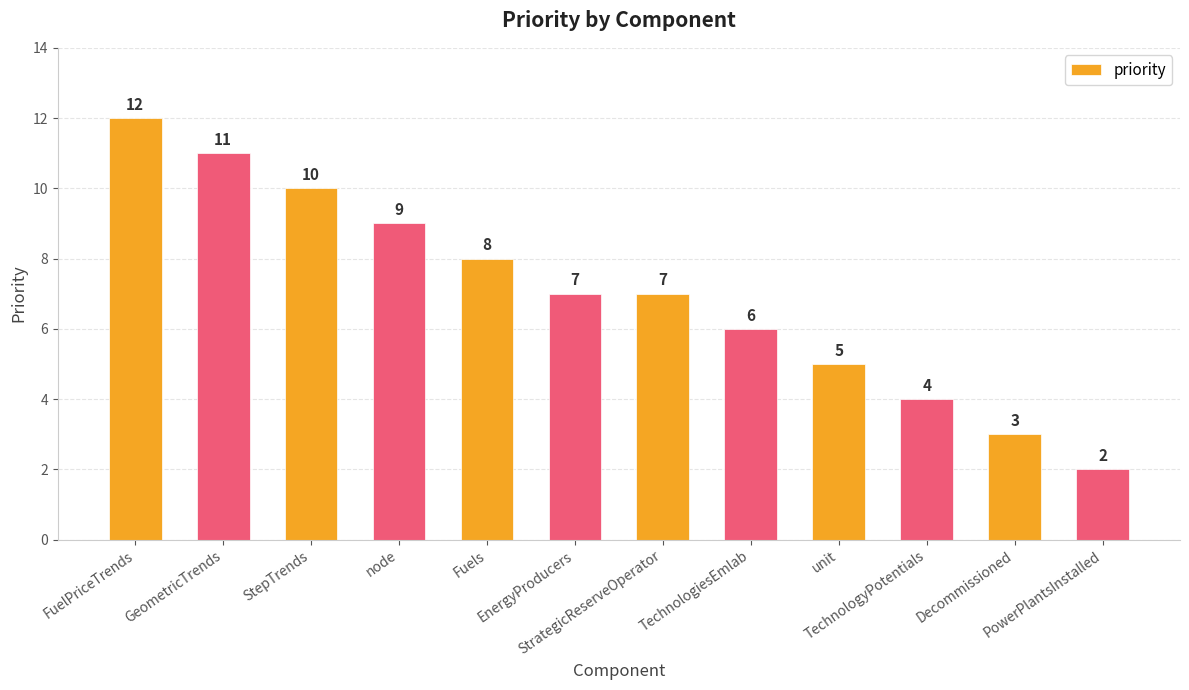

True or false: the data shows 4 at TechnologiesEmlab.

False